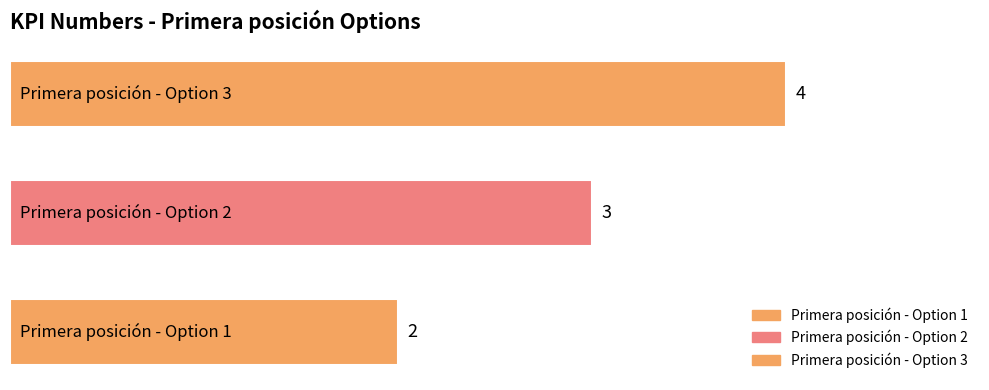

How many values are between 2 and 4?

3